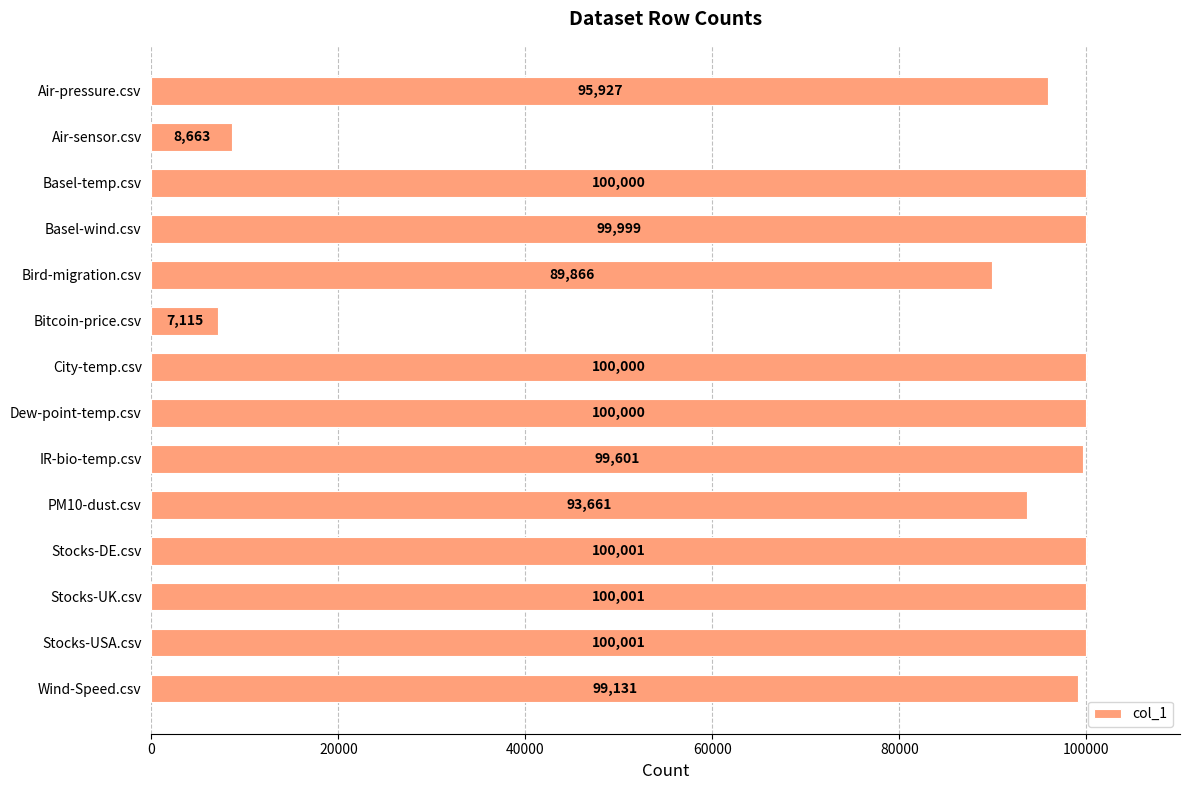

What is the change in value from City-temp.csv to Wind-Speed.csv?

-869